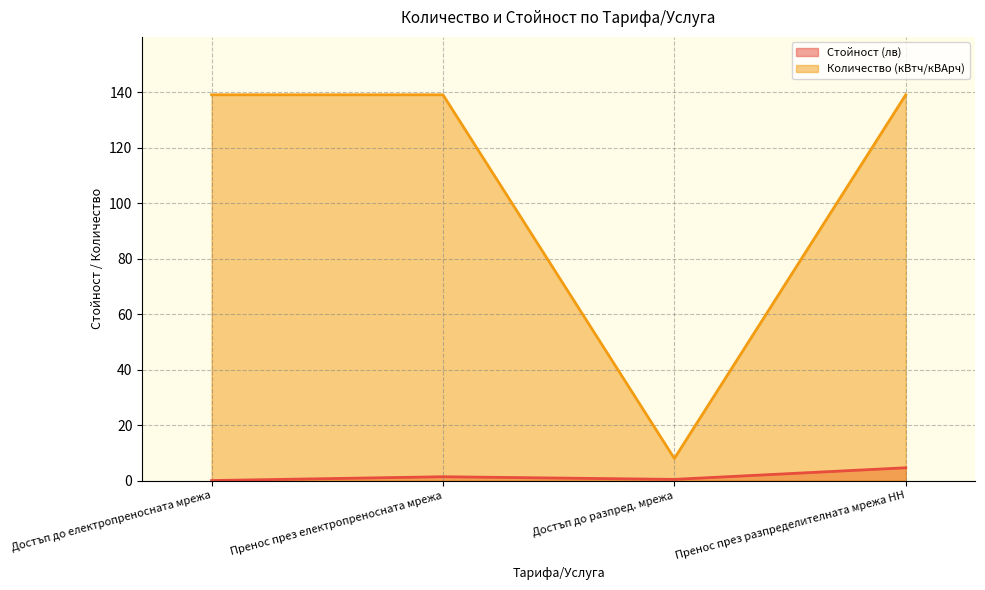

Where is the first local minimum for Количество (кВтч/кВАрч)?

Достъп до разпред. мрежа